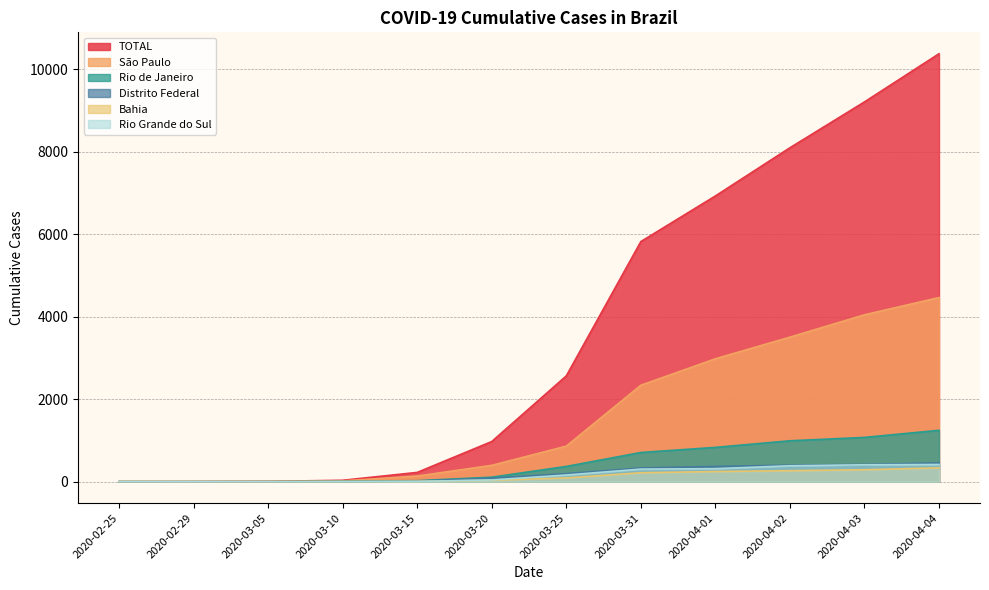

What position from the left is 2020-02-29?

2